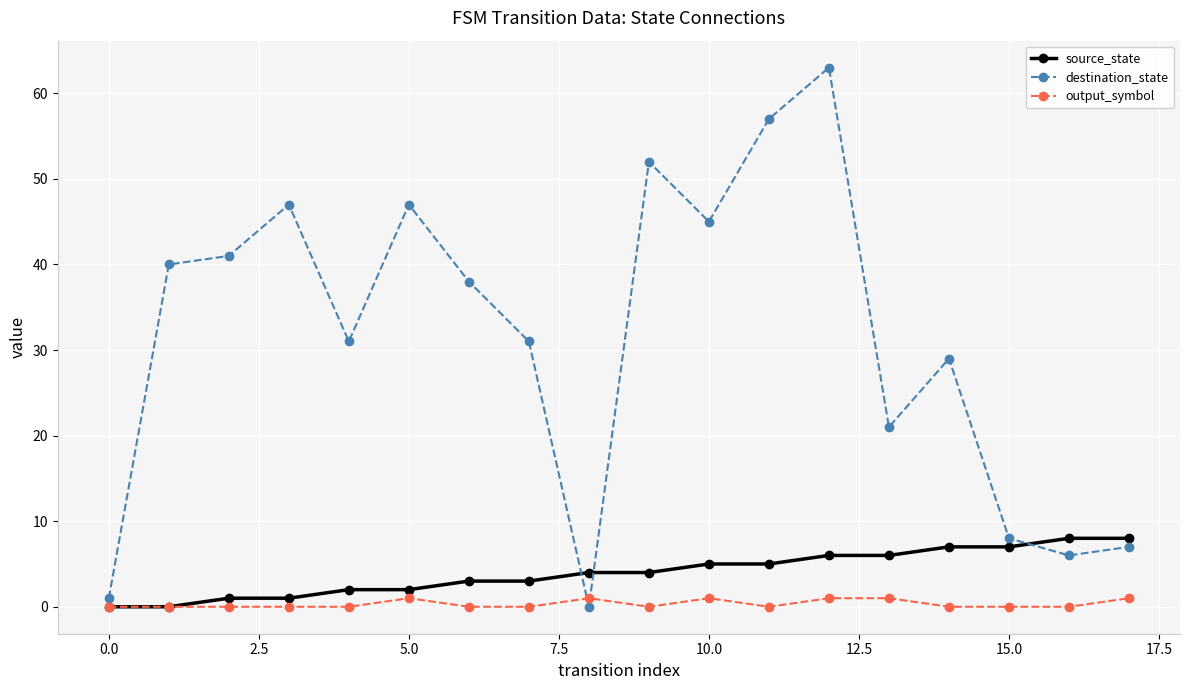

What are all the series names shown in the legend?

source_state, destination_state, output_symbol